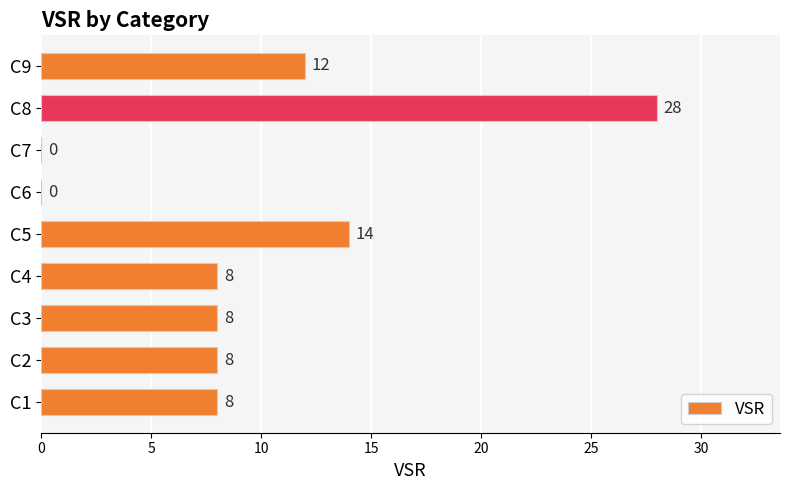

At which label is the value closest to 14?

C5